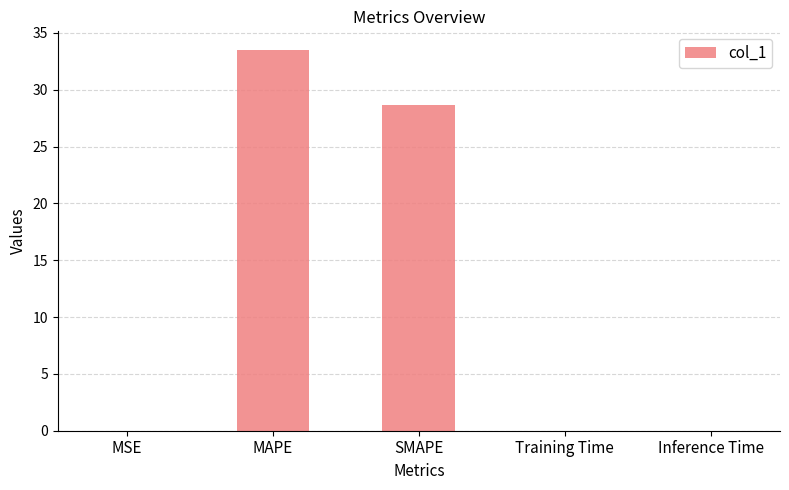

The value at Inference Time is 0.0. True or false?

True